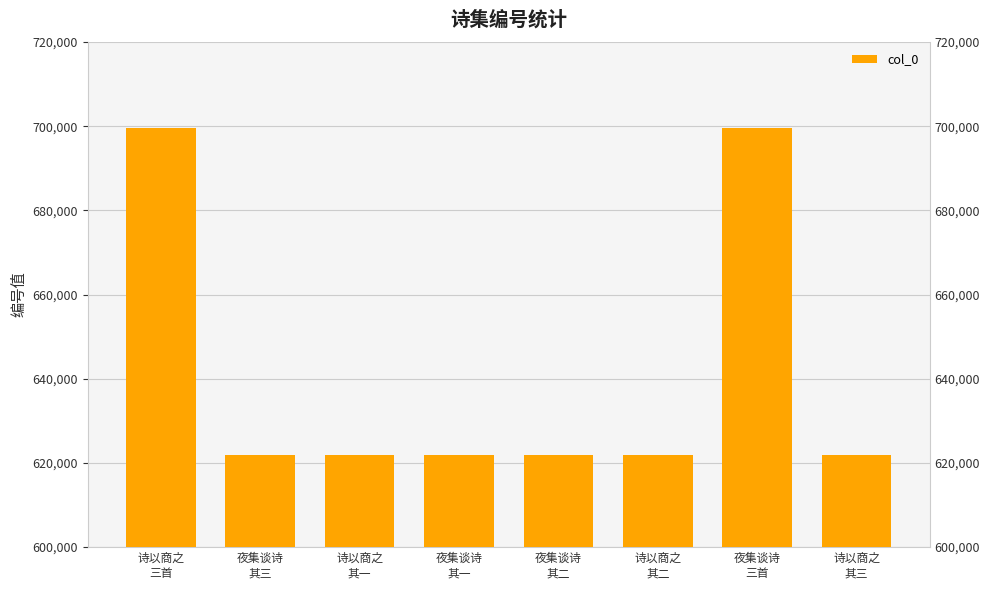

Reading right to left, list all the values displayed in this chart.

621929	699646	621928	621963	621962	621927	621964	699642